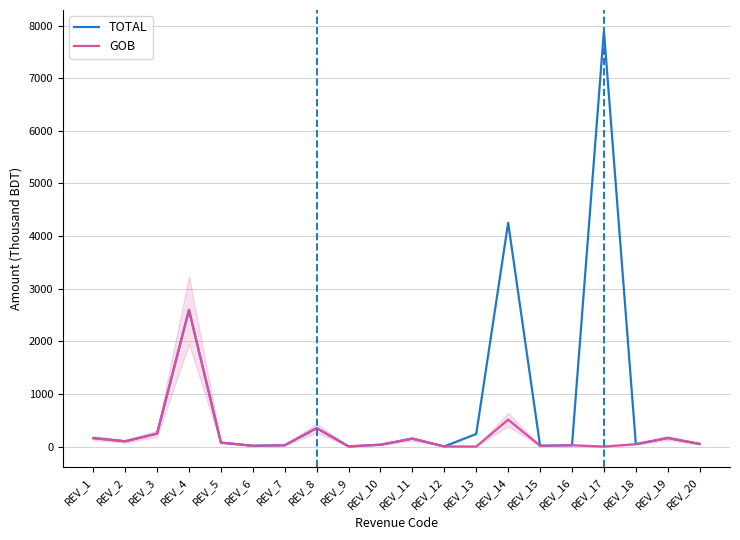

What is the sum of all GOB values?

4563.7